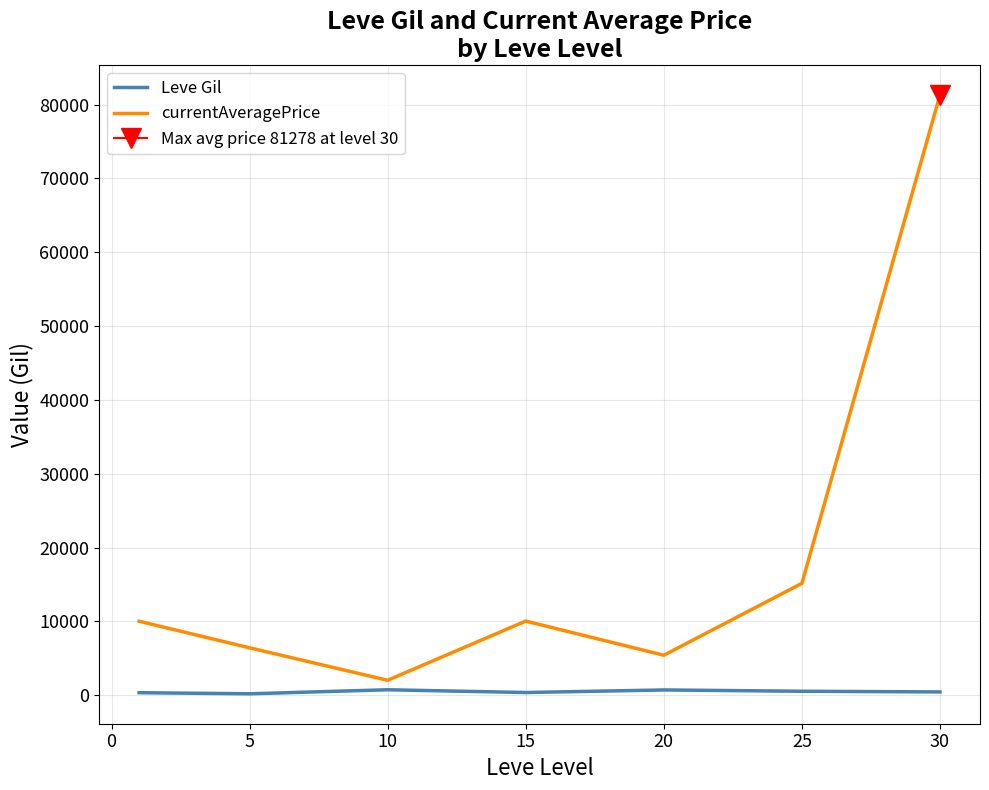

What is the sum of the currentAveragePrice values at 5 and 15?

16476.7